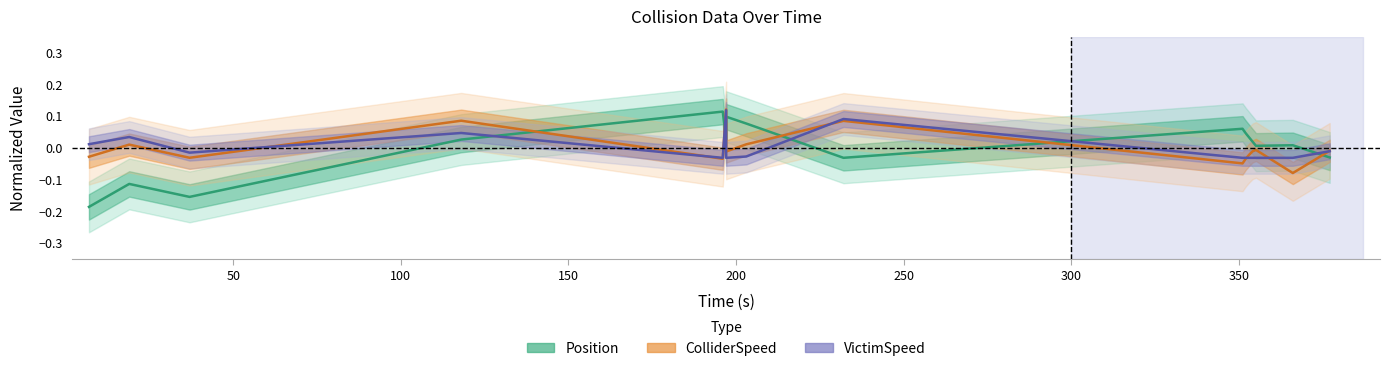

What are all the series names shown in the legend?

Position, ColliderSpeed, VictimSpeed